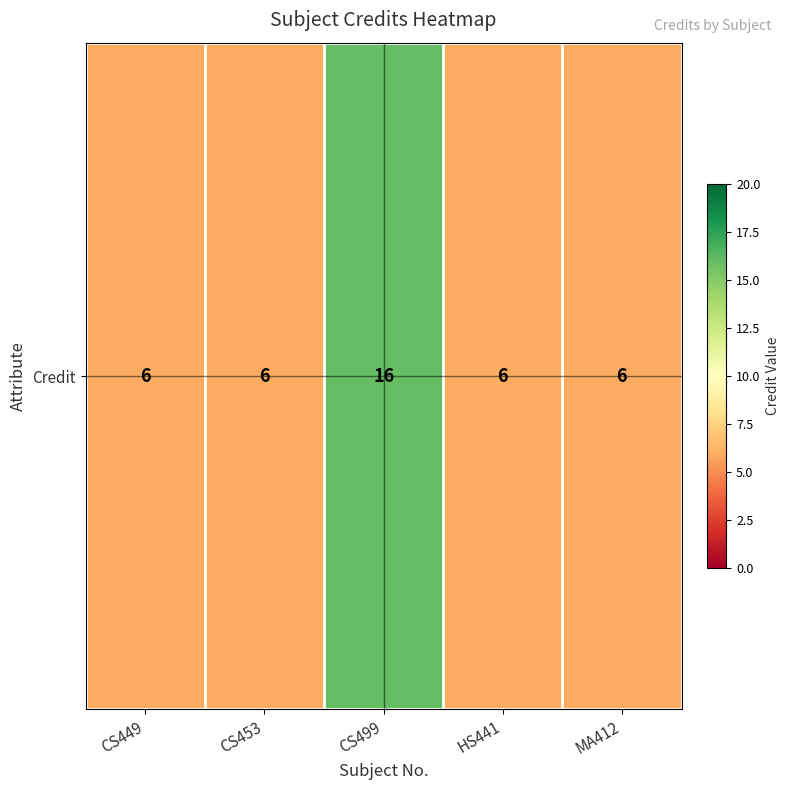

Where is the data nearest to the value 11?

CS449